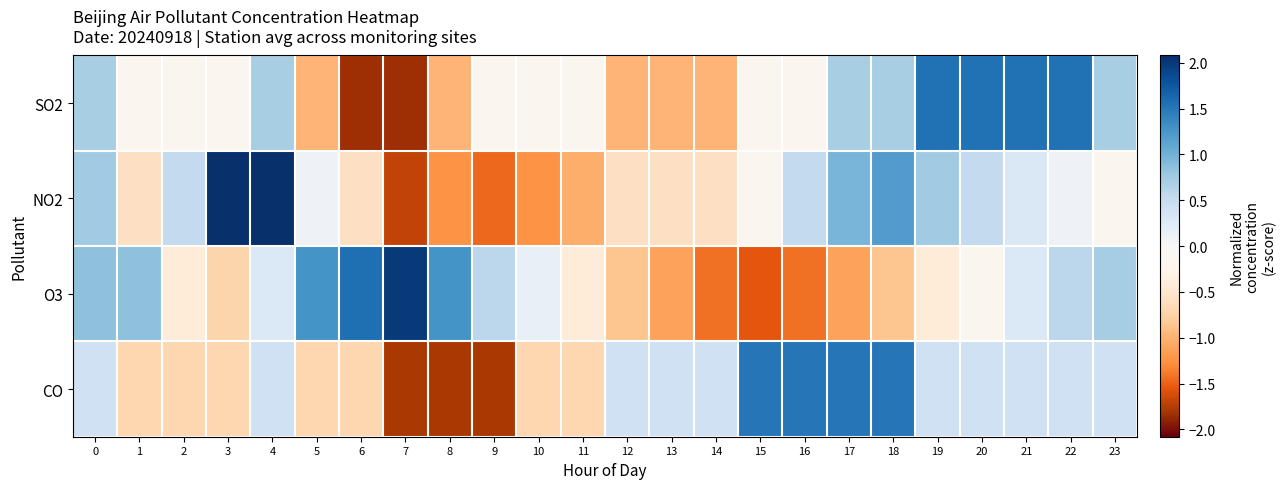

What is the total value across all series at 14?

-2.6